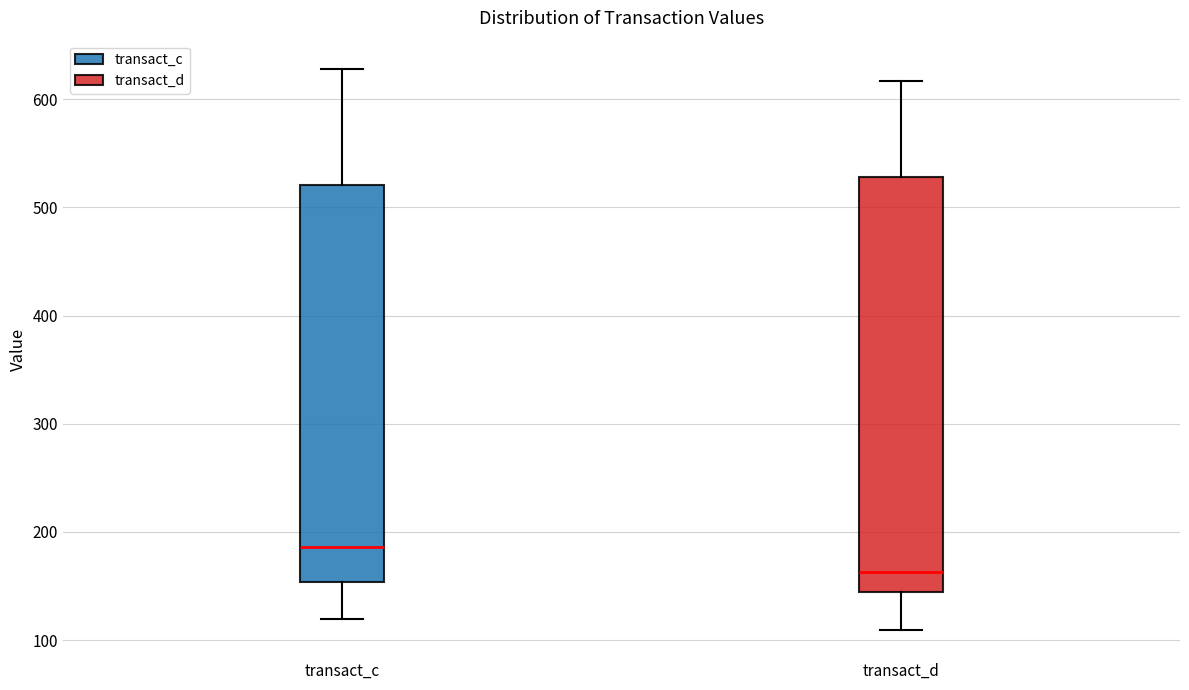

Where is the upper edge of the box for transact_c on the y-axis? The values are not printed on the chart, so give them approximately, as read against the axis.

520